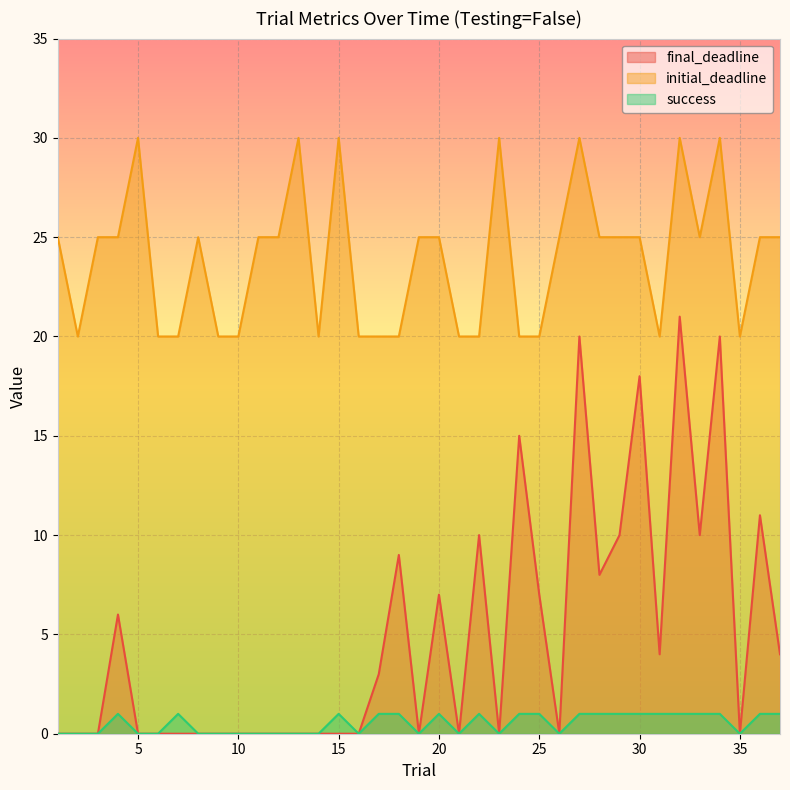

Reading left to right, transcribe all the data shown in this chart.

final_deadline: 1=0	2=0	3=0	4=6	5=0	6=0	7=0	8=0	9=0	10=0	11=0	12=0	13=0	14=0	15=0	16=0	17=3	18=9	19=0	20=7	21=0	22=10	23=0	24=15	25=7	26=0	27=20	28=8	29=10	30=18	31=4	32=21	33=10	34=20	35=0	36=11	37=4
initial_deadline: 1=25	2=20	3=25	4=25	5=30	6=20	7=20	8=25	9=20	10=20	11=25	12=25	13=30	14=20	15=30	16=20	17=20	18=20	19=25	20=25	21=20	22=20	23=30	24=20	25=20	26=25	27=30	28=25	29=25	30=25	31=20	32=30	33=25	34=30	35=20	36=25	37=25
success: 1=0	2=0	3=0	4=1	5=0	6=0	7=1	8=0	9=0	10=0	11=0	12=0	13=0	14=0	15=1	16=0	17=1	18=1	19=0	20=1	21=0	22=1	23=0	24=1	25=1	26=0	27=1	28=1	29=1	30=1	31=1	32=1	33=1	34=1	35=0	36=1	37=1